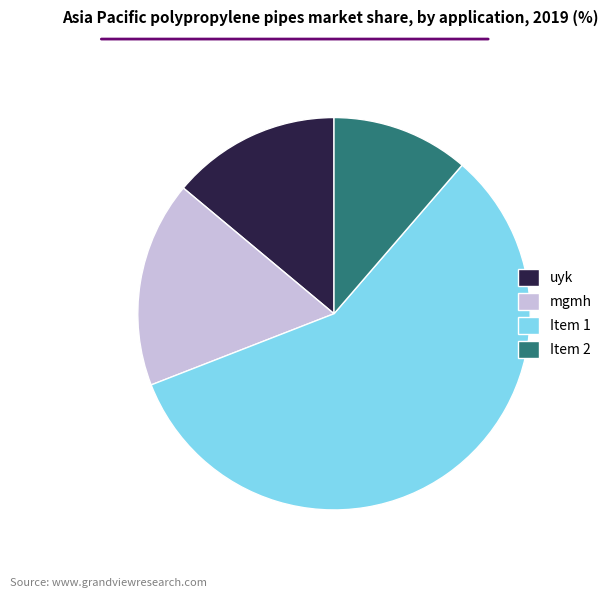

Is there a majority slice in this chart?

Yes